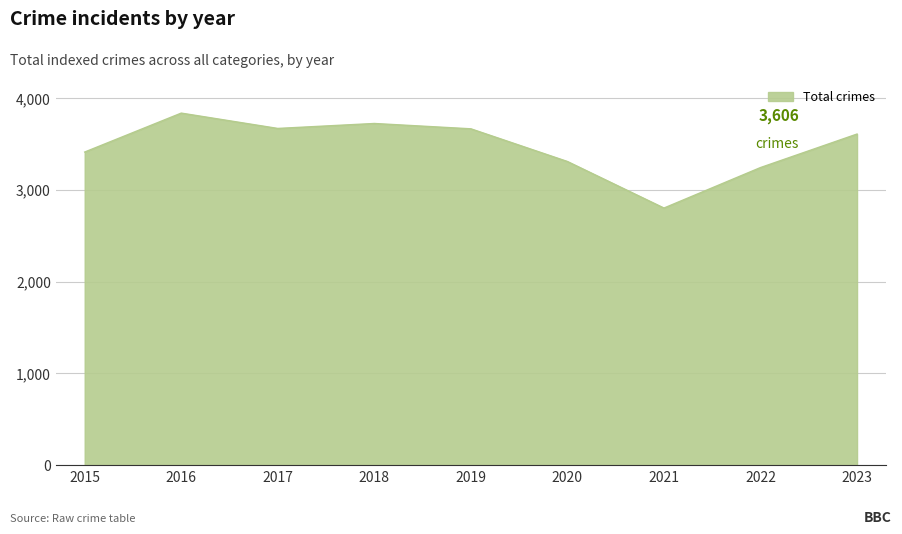

What is the difference between the values at 2021 and 2022?

441